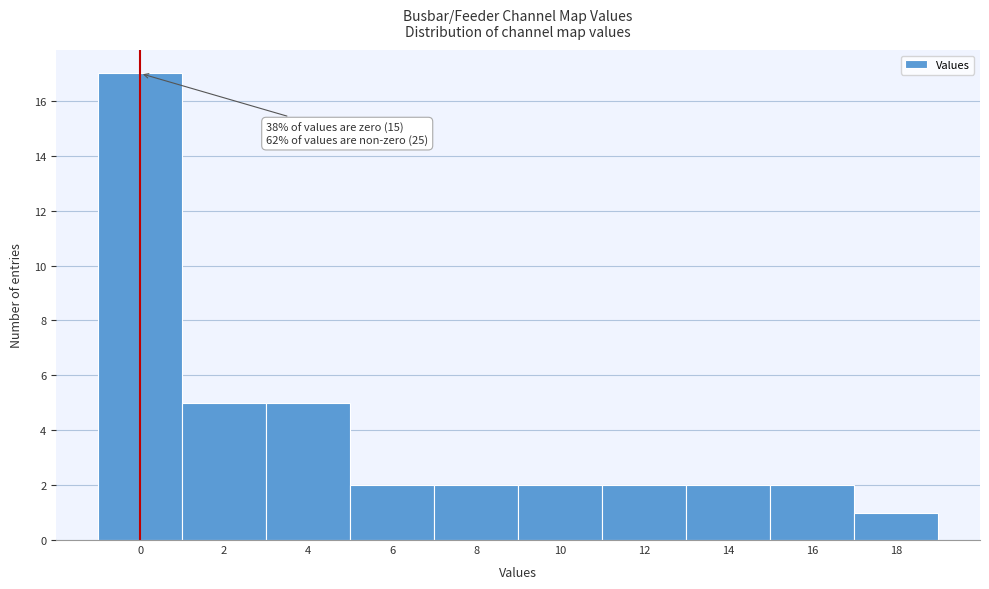

Reading right to left, extract all data points from this chart.

18=1	16=2	14=2	12=2	10=2	8=2	6=2	4=5	2=5	0=17